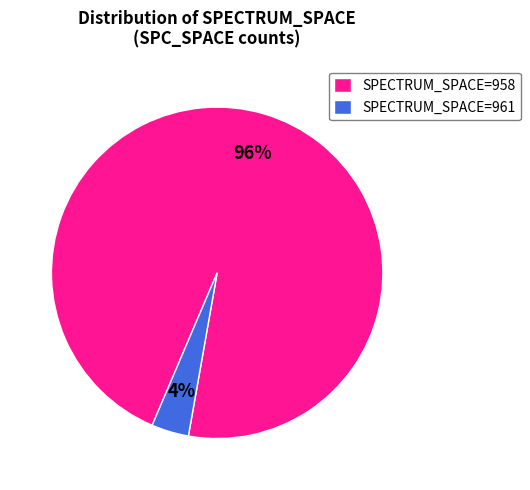

Which has a higher value, SPECTRUM_SPACE=958 or SPECTRUM_SPACE=961?

SPECTRUM_SPACE=958